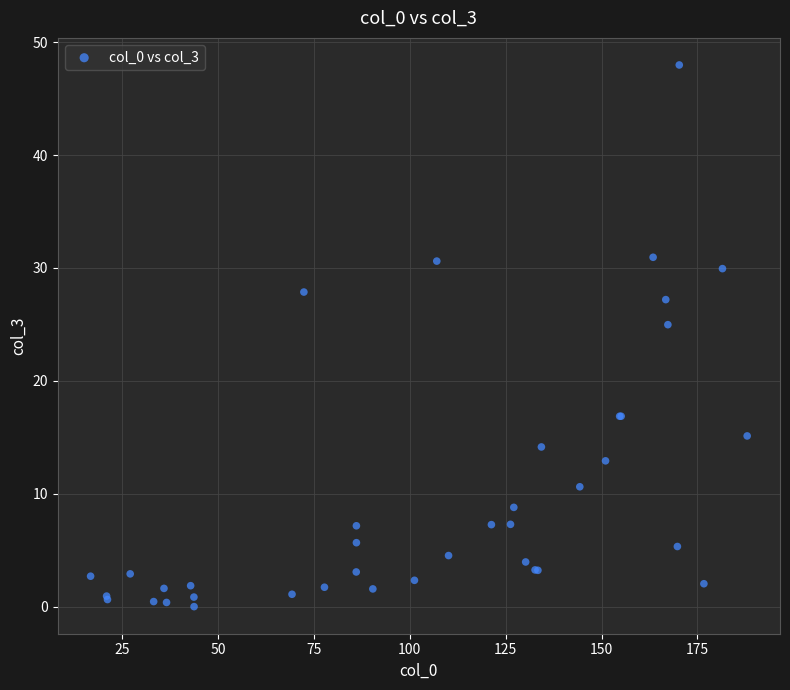

What Y value in the scatter plot is closest to 23?

25.0